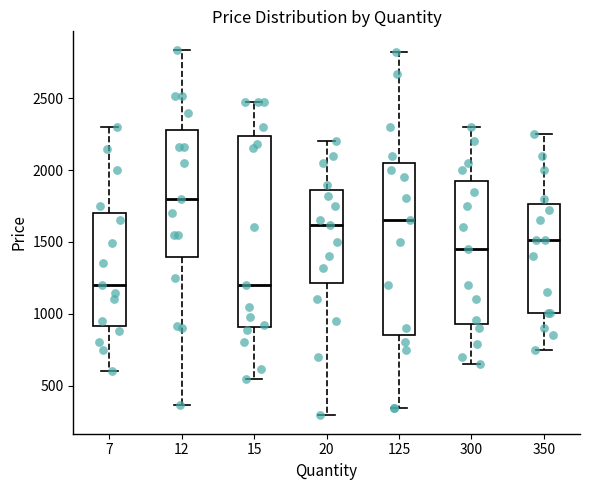

Reading left to right, transcribe this box plot: for each box, give where its median line is, the range the box spans, and where its two whiskers end, as read against the y-axis. The values are not printed on the chart, so give them approximately, as read against the axis.

7: median 1200, box 900 to 1700, whiskers 600 to 2300
12: median 1800, box 1400 to 2300, whiskers 350 to 2850
15: median 1200, box 900 to 2250, whiskers 550 to 2450
20: median 1600, box 1200 to 1850, whiskers 300 to 2200
125: median 1650, box 850 to 2050, whiskers 350 to 2800
300: median 1450, box 950 to 1950, whiskers 650 to 2300
350: median 1500, box 1000 to 1750, whiskers 750 to 2250